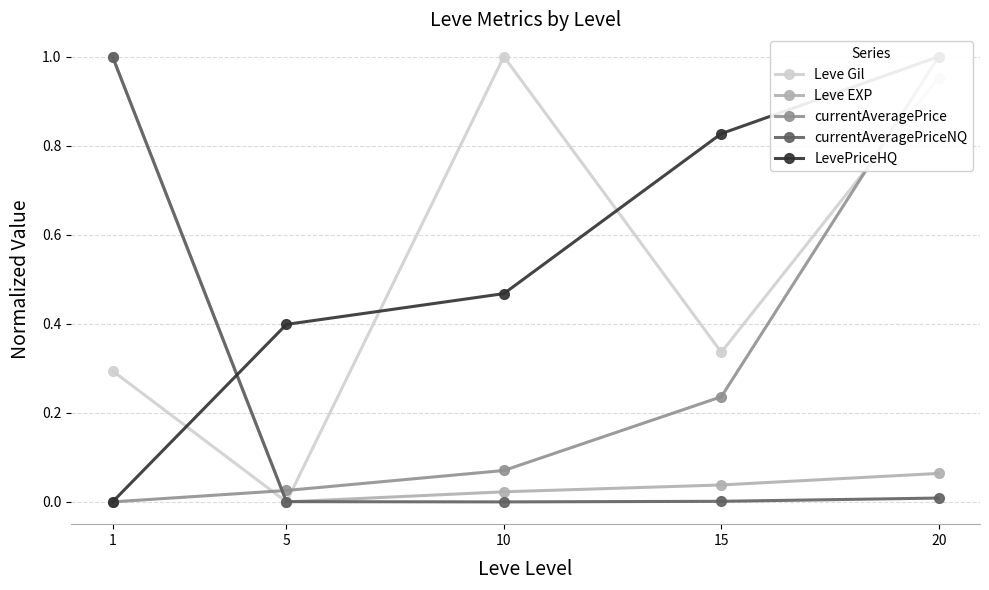

What is the difference between the currentAveragePriceNQ values at 1 and 10?

1.0